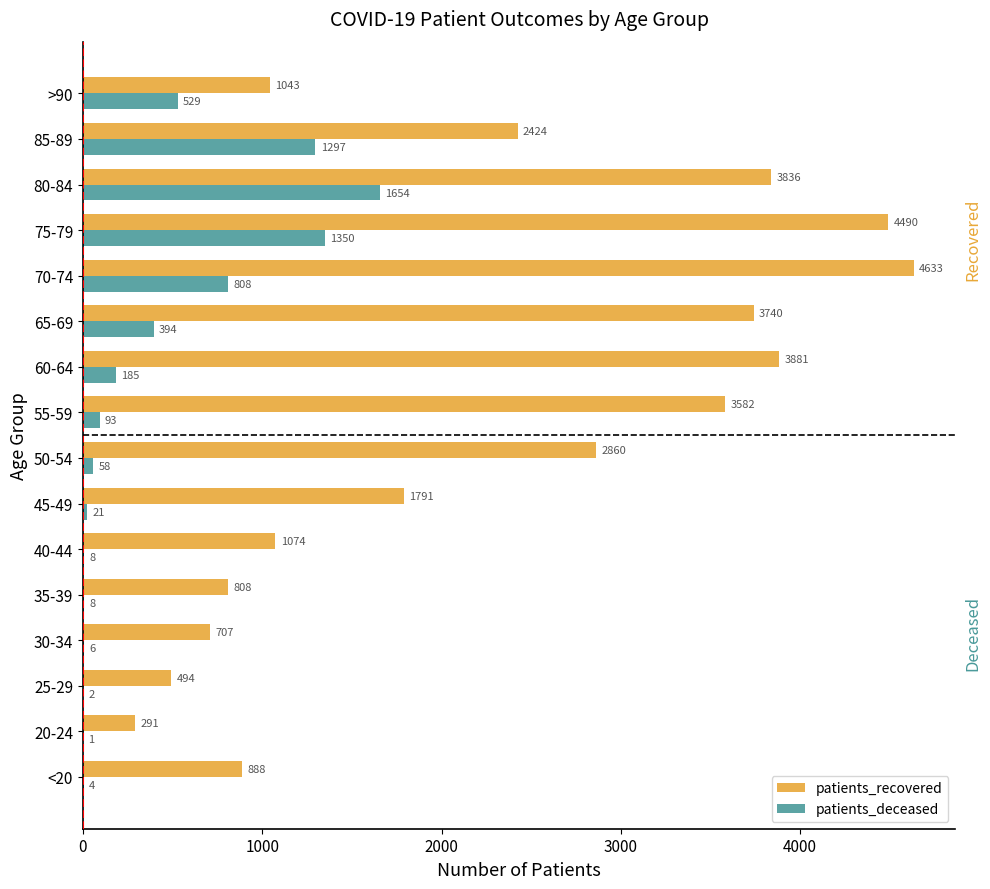

What are all the series names shown in the legend?

patients_recovered, patients_deceased